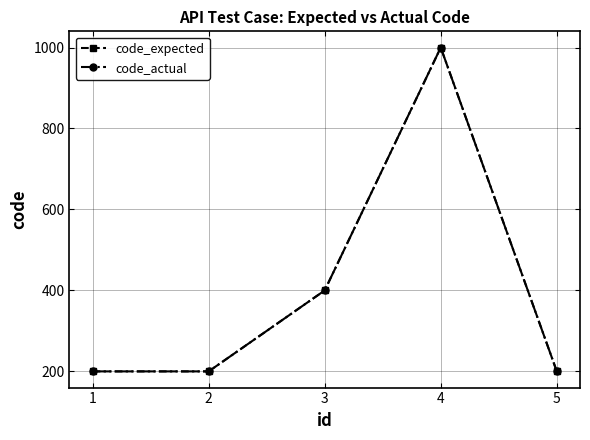

At which category is the sum across all series the highest?

4